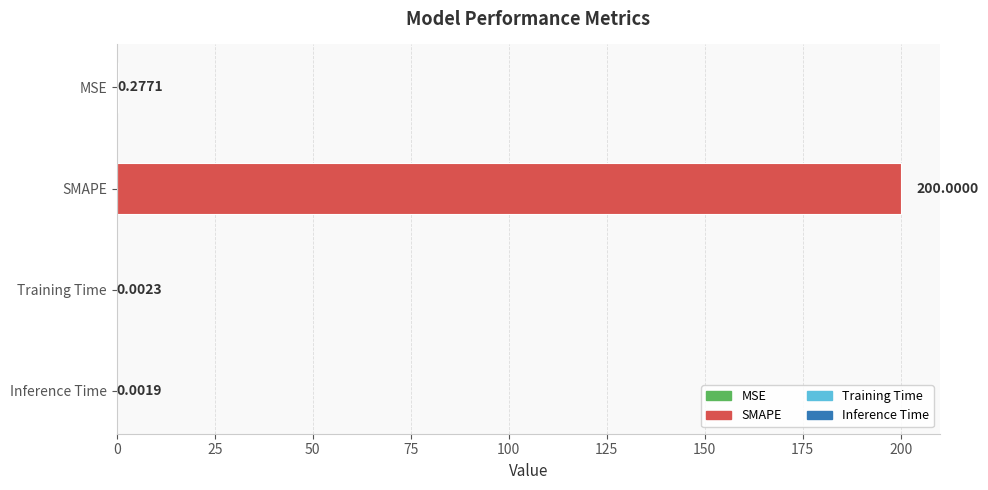

At which label is the value closest to 100?

MSE